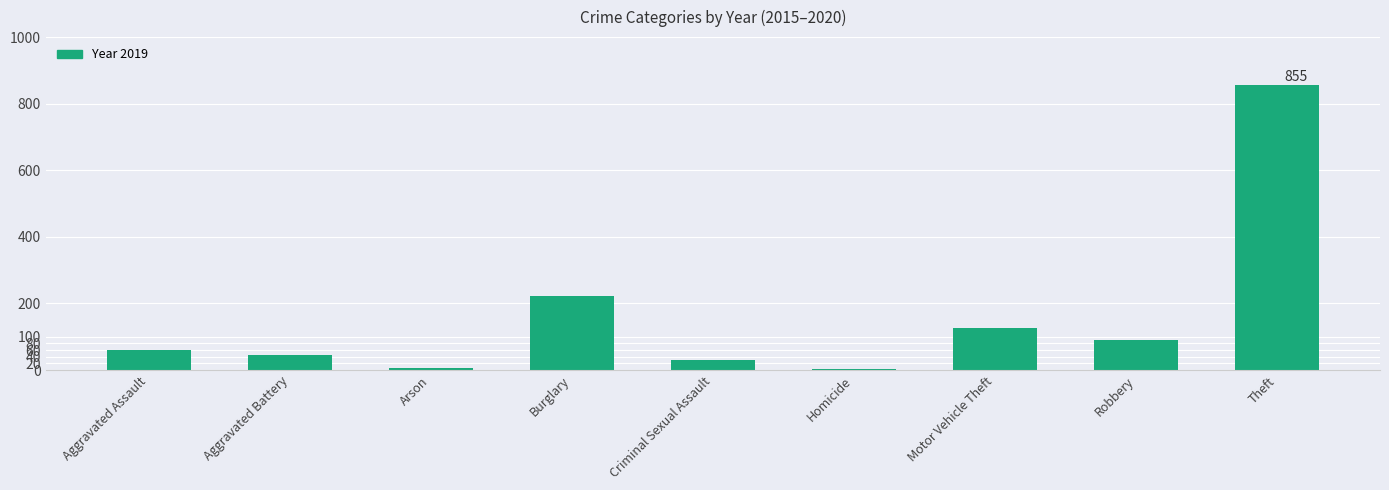

How many distinct data groups are displayed?

1